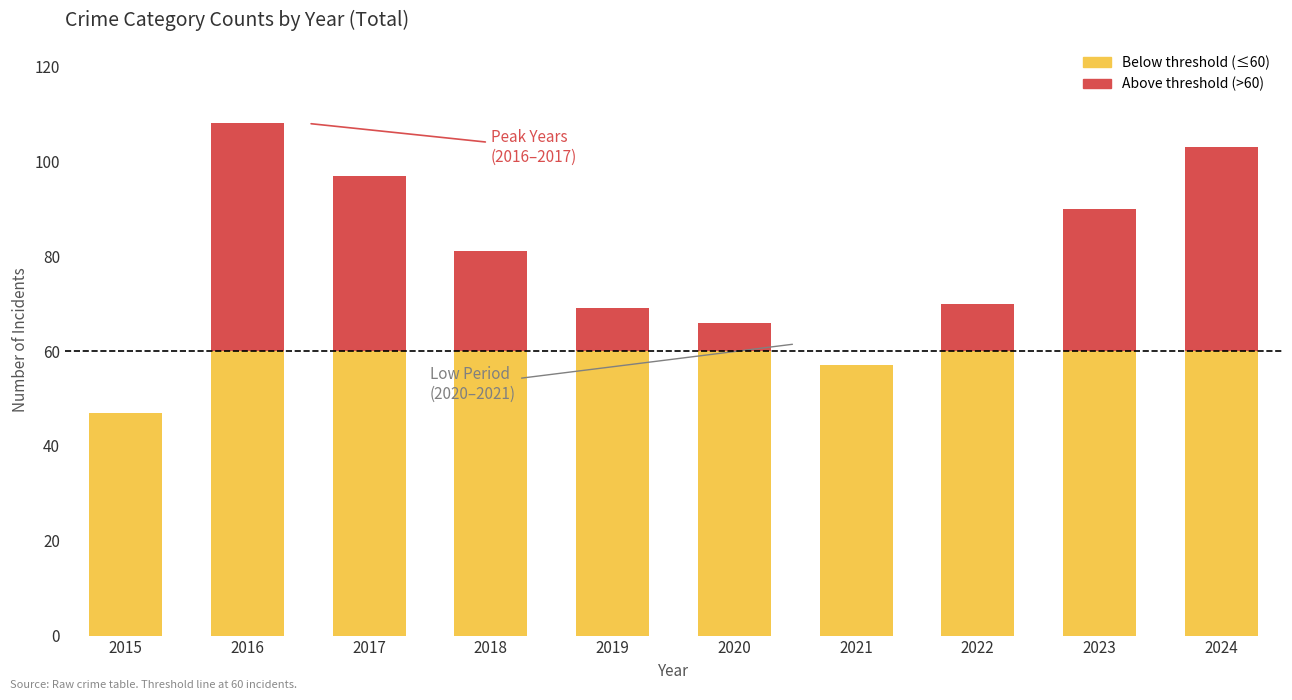

What is the total value across all series at 2024?

103